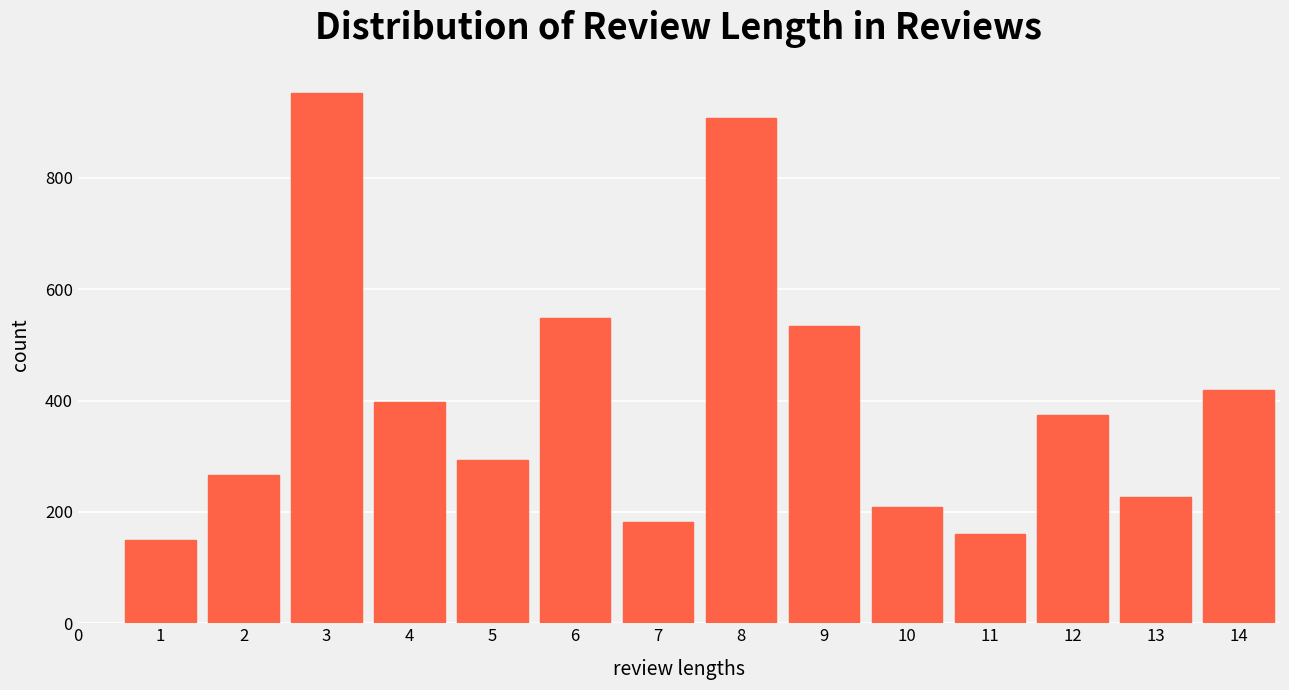

How tall is the bar that spans 1.5 to 2.5 on the x-axis? The values are not printed on the chart, so give them approximately, as read against the axis.

260